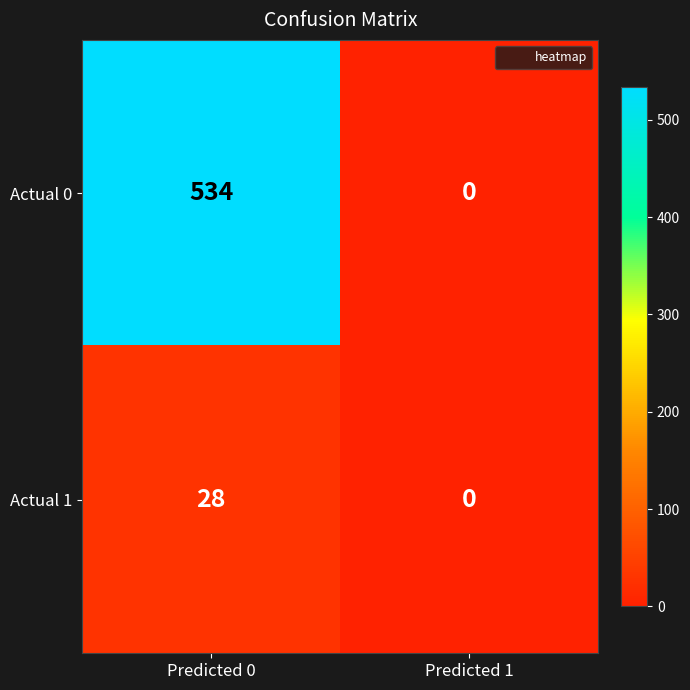

Which series changed the most between Predicted 0 and Predicted 1?

Actual 0